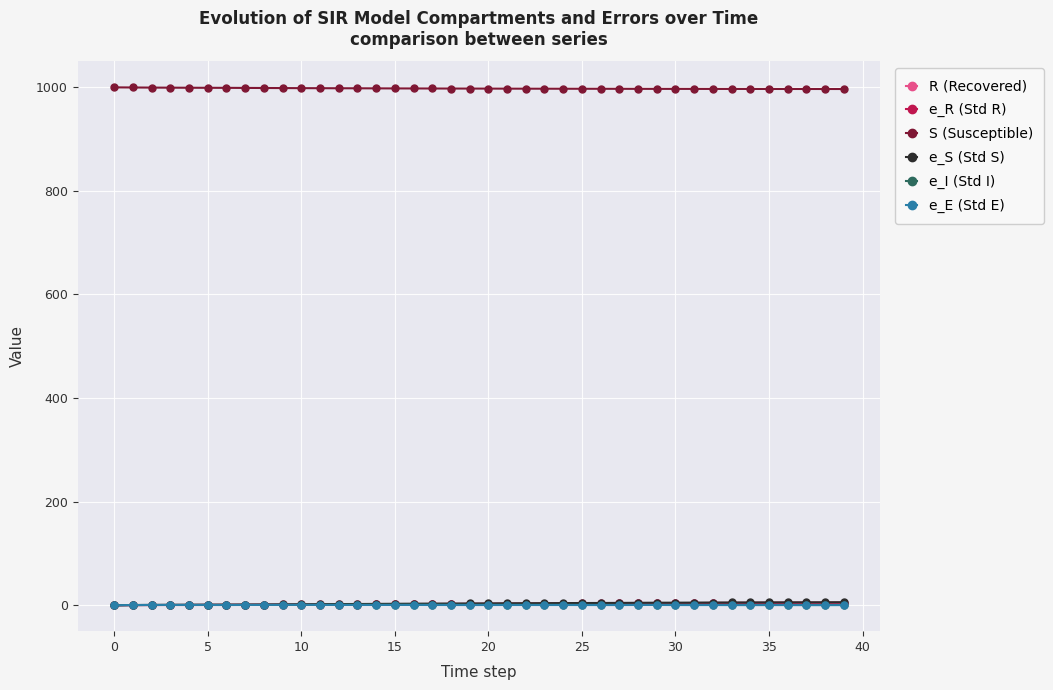

What is the difference between the maximum and minimum values in the e_R (Std R) series?

5.2